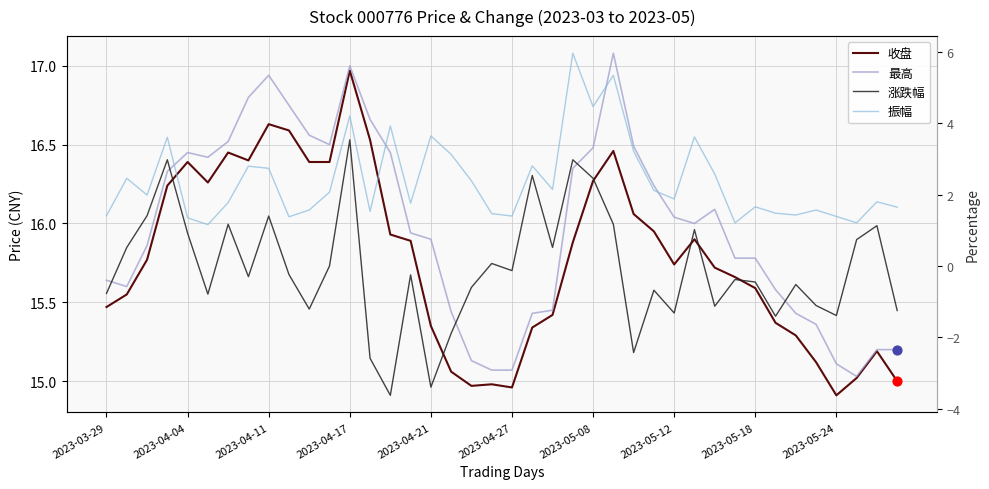

At how many categories does at least one series exceed 11?

40